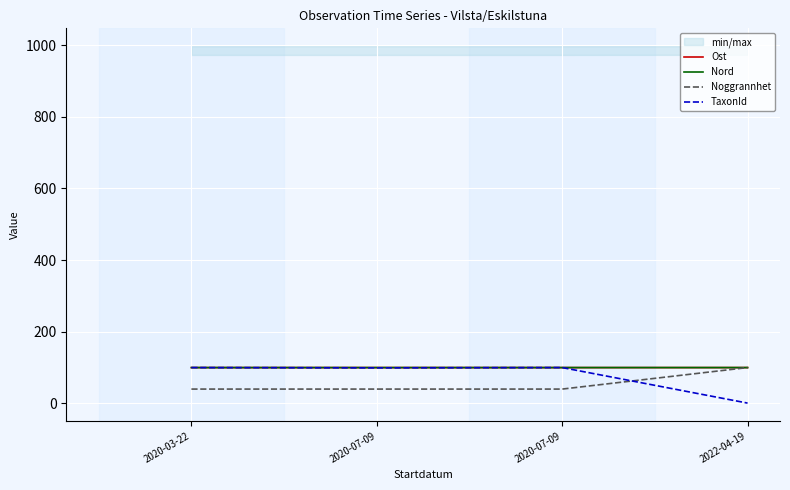

At which label is Noggrannhet closest to 70?

2020-03-22